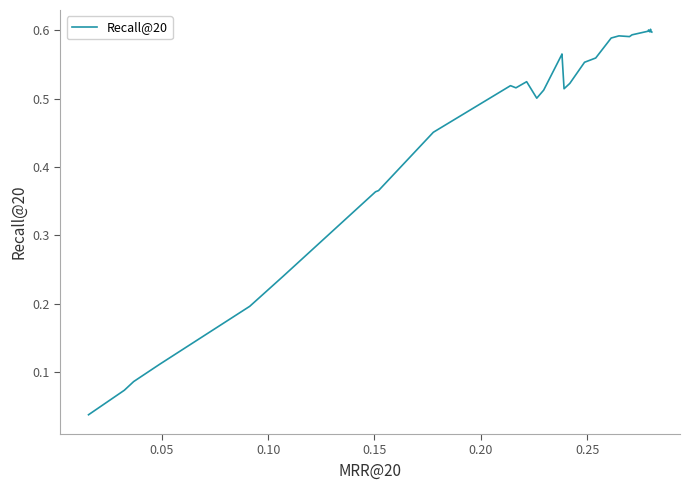

Does the chart display data point markers on the line(s)?

No